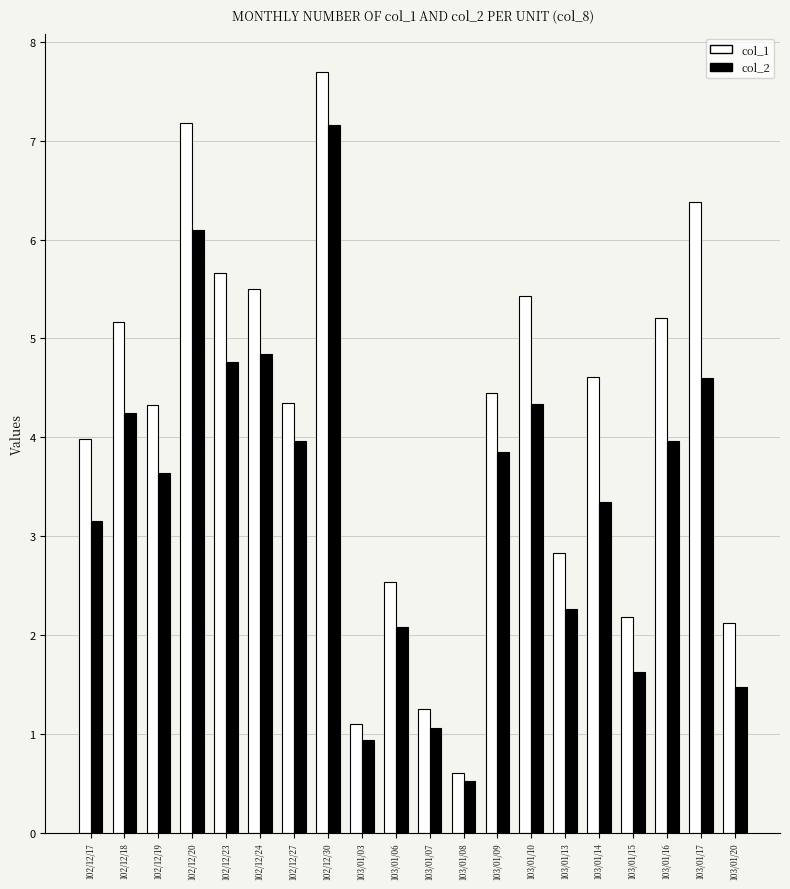

How many distinct data groups are displayed?

2